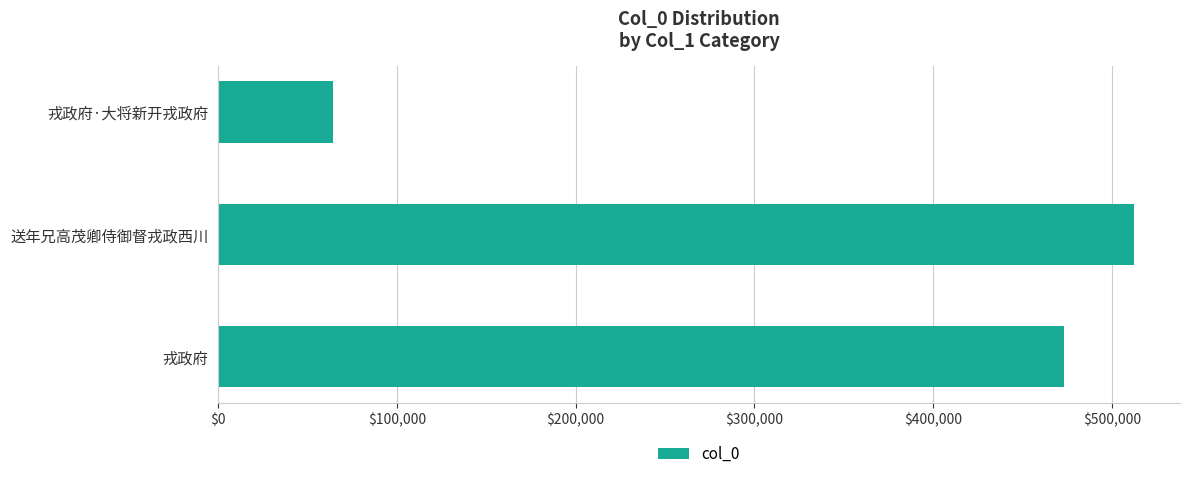

How many categories are shown in the chart?

3